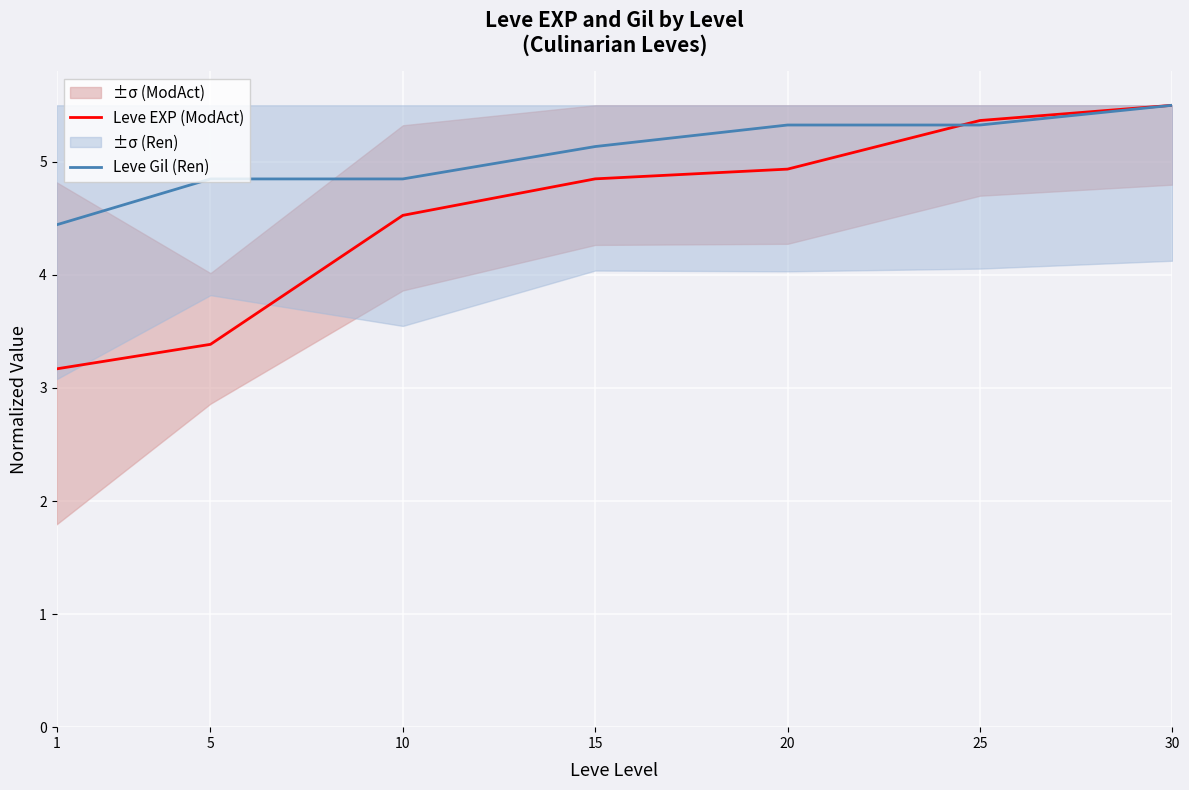

Rank the categories by Leve Gil (Ren) value from lowest to highest.

1, 5, 10, 15, 20, 25, 30